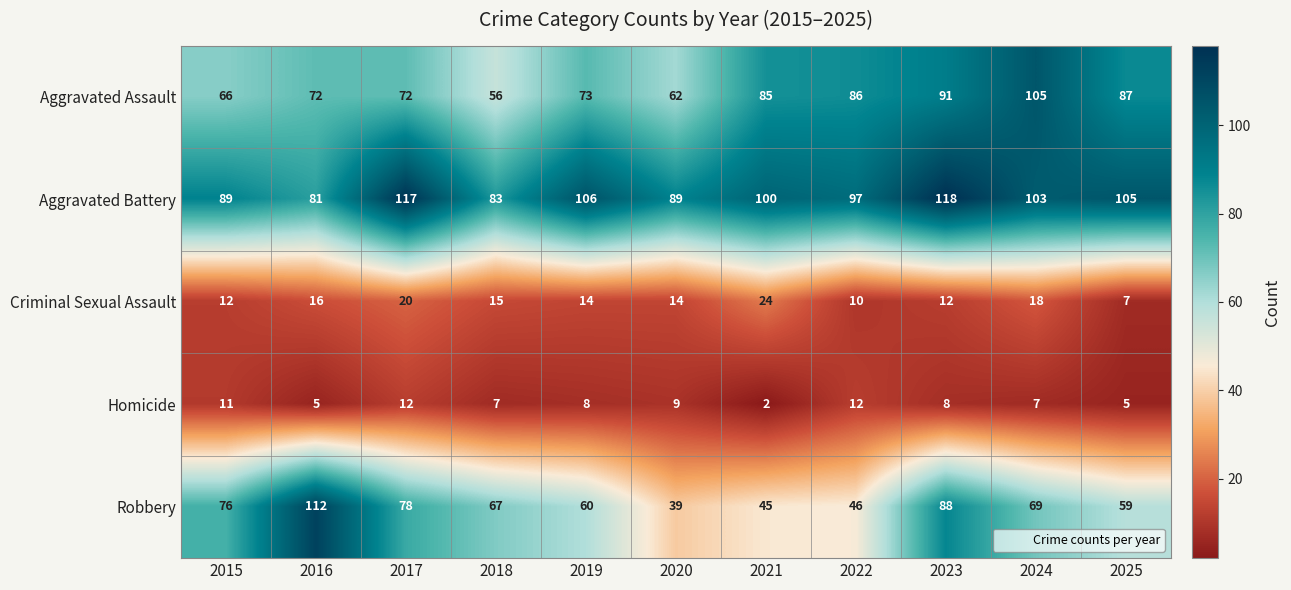

Where is Aggravated Battery nearest to the value 99?

2021